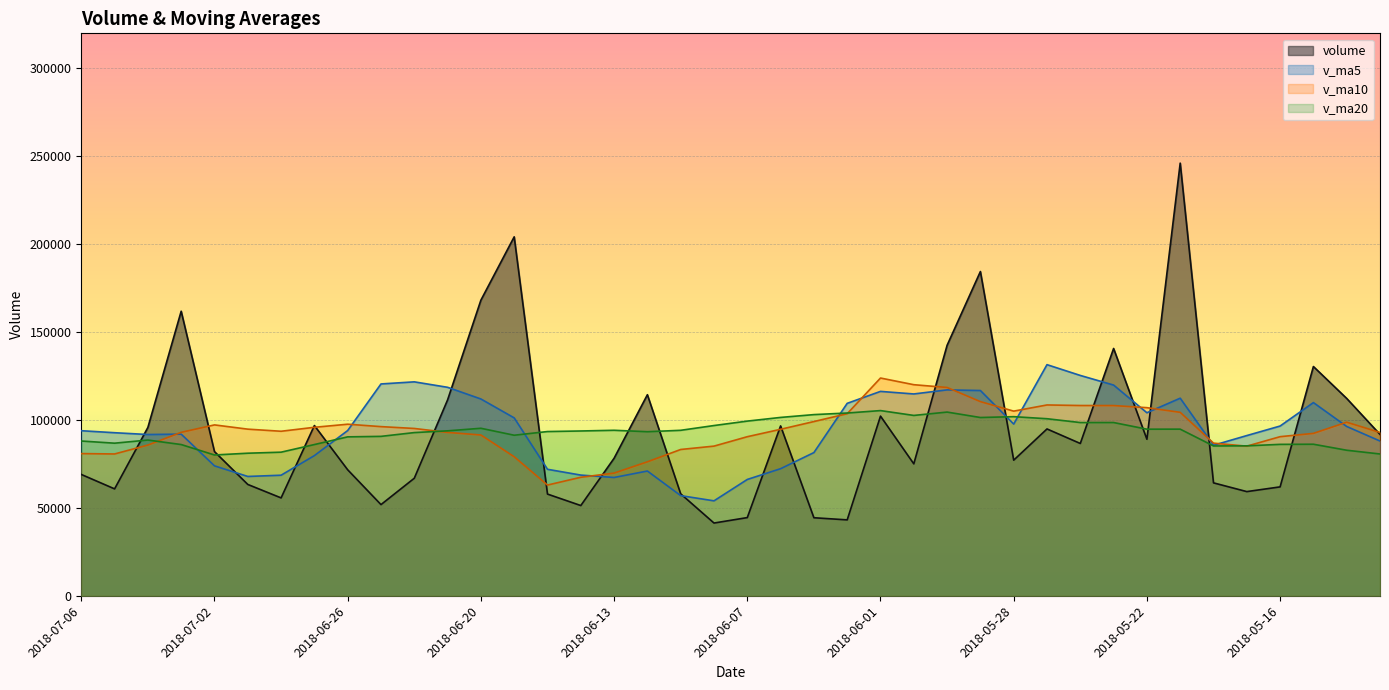

Reading left to right, extract all data points from this chart.

volume: 68976.6	60770.6	95705.1	161792.2	81972.8	63291.7	55638.0	96790.6	71618.8	51825.1	66819.9	111368.4	168076.2	204086.3	57811.8	51293.4	78184.0	114313.9	57941.0	41345.1	44443.0	96566.0	44356.8	43141.0	102137.1	75003.6	142406.5	184357.8	77100.0	94847.1	86587.0	140606.6	88978.7	246005.5	64191.1	59221.1	61906.3	130348.9	112195.9	91742.5
v_ma5: 93843.5	92706.5	91680.0	91897.1	73862.4	67832.8	68538.5	79684.6	93941.7	120435.2	121632.5	118527.2	111890.3	101137.9	71908.8	68615.5	67245.4	70921.8	56930.4	53970.4	66128.8	72240.9	81409.0	109409.2	116201.0	114743.0	117059.7	116699.7	97623.9	131405.0	125273.8	119800.6	104060.6	112334.6	85572.7	91083.0	96501.9	109838.8	96253.2	87979.0
v_ma10: 80838.1	80622.5	85682.3	92919.4	97148.8	94732.7	93532.9	95787.4	97539.8	96172.0	95124.0	92886.3	91406.1	79034.1	62939.6	67372.1	69743.1	76165.4	83169.8	85085.7	90435.9	94650.3	99054.4	103516.5	123803.0	120008.4	118430.1	110380.1	104979.2	108488.8	108178.4	108151.2	106949.7	104293.9	86775.9	85058.0	90453.2	92322.3	98682.7	92836.3
v_ma20: 87981.1	86754.4	88544.2	85976.8	80044.2	81052.4	81638.0	85976.4	90354.8	90628.9	92779.9	93768.3	95230.2	91275.3	93371.3	93690.3	94086.6	93272.8	94074.5	96787.3	99307.1	101400.8	103002.0	103905.2	105289.4	102533.2	104441.7	101351.2	101831.0	100662.6	98486.3	98497.4	94713.4	94729.6	85180.0	85242.7	86084.4	86158.2	82742.4	80613.2